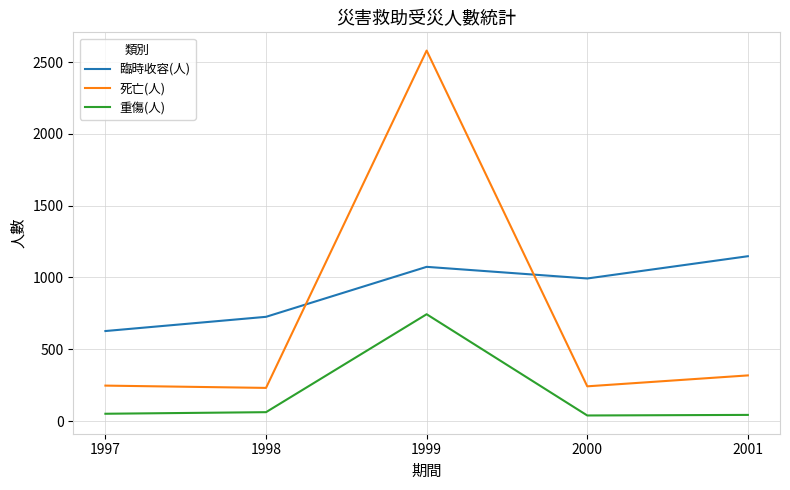

What is the difference between the second highest and second lowest values in the 臨時收容(人) series?

348